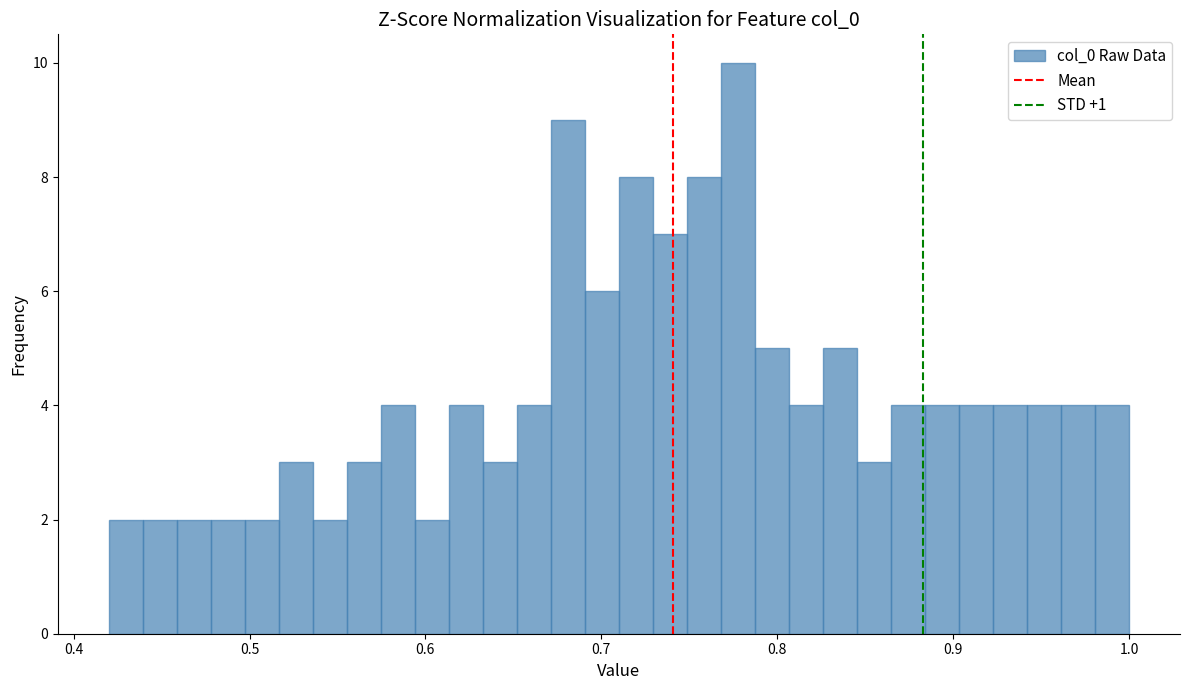

Around what value on the x-axis is the tallest bar? Give the approximate position of its centre, as read against the axis.

0.78